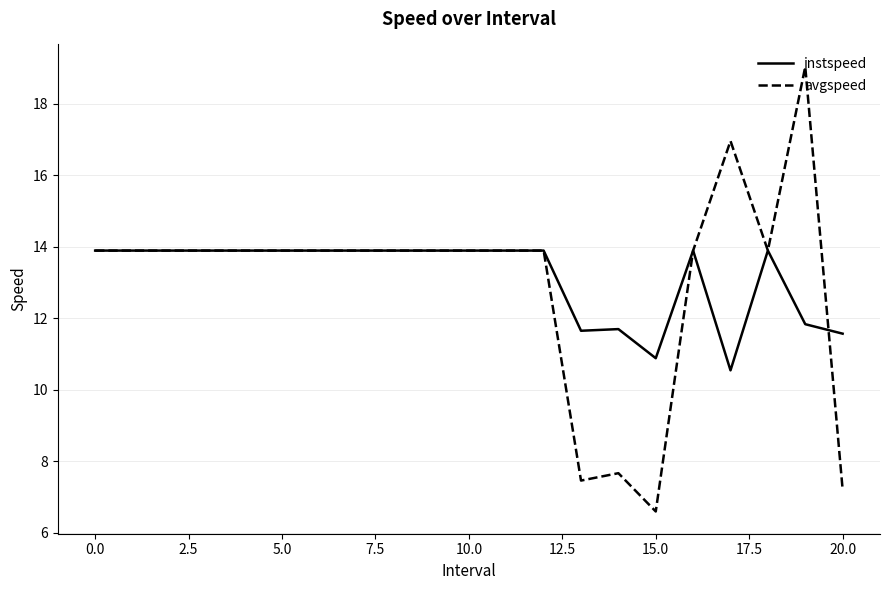

List the series in order of their peak value, lowest first.

instspeed, avgspeed